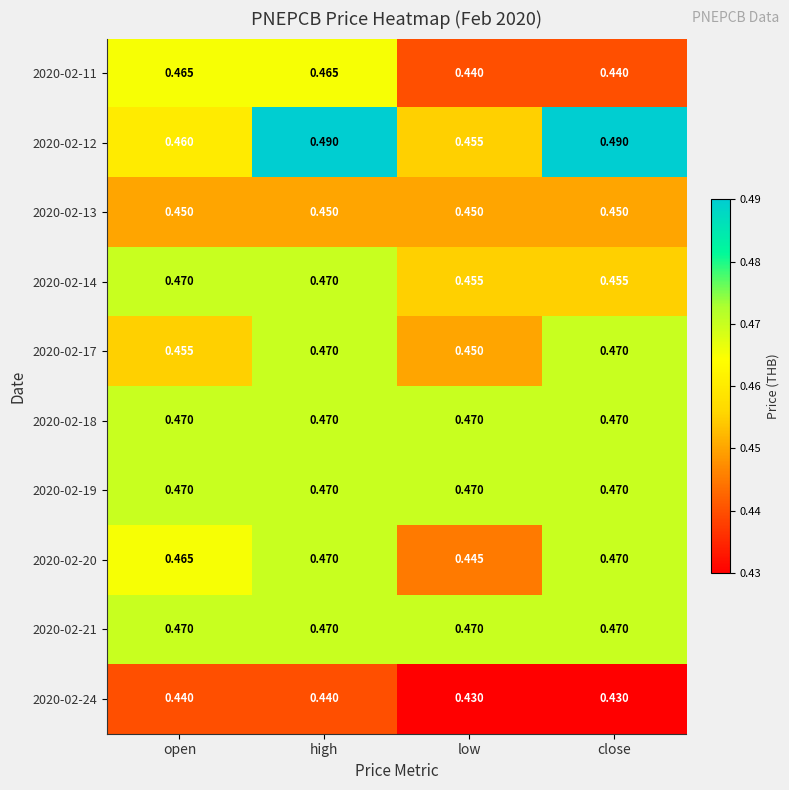

How many distinct data groups are displayed?

10